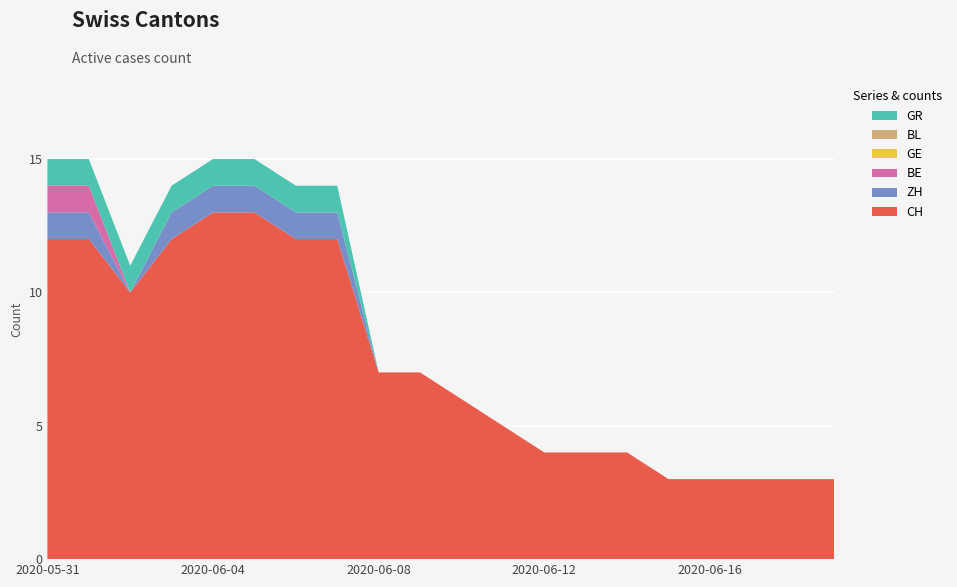

Reading left to right, list all the values displayed in this chart.

CH: 12	12	10	12	13	13	12	12	7	7	6	5	4	4	4	3	3	3	3	3
ZH: 1	1	0	1	1	1	1	1	0	0	0	0	0	0	0	0	0	0	0	0
BE: 1	1	0	0	0	0	0	0	0	0	0	0	0	0	0	0	0	0	0	0
GE: 0	0	0	0	0	0	0	0	0	0	0	0	0	0	0	0	0	0	0	0
BL: 0	0	0	0	0	0	0	0	0	0	0	0	0	0	0	0	0	0	0	0
GR: 1	1	1	1	1	1	1	1	0	0	0	0	0	0	0	0	0	0	0	0